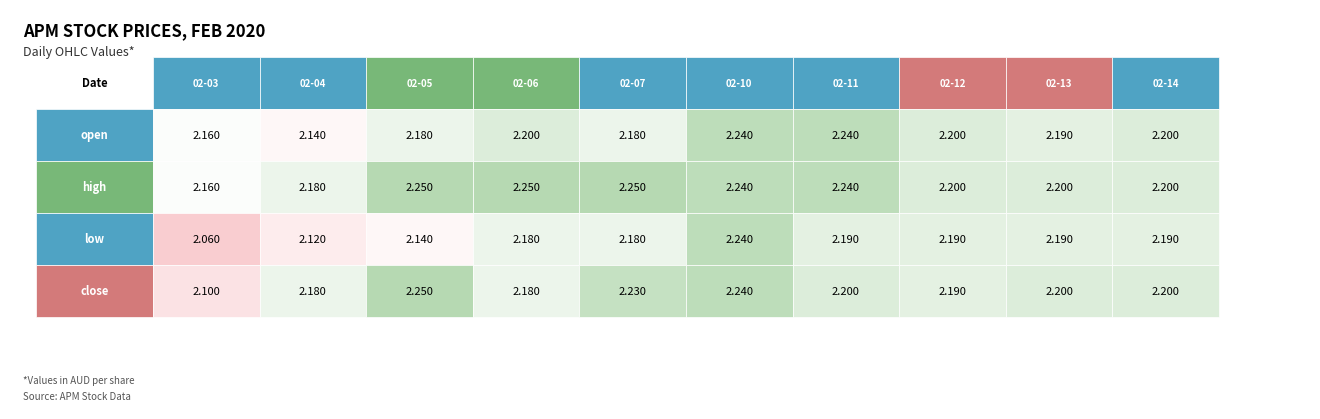

Reading right to left, list all the values displayed in this chart.

open: 2020-02-14=2.2	2020-02-13=2.2	2020-02-12=2.2	2020-02-11=2.2	2020-02-10=2.2	2020-02-07=2.2	2020-02-06=2.2	2020-02-05=2.2	2020-02-04=2.1	2020-02-03=2.2
high: 2020-02-14=2.2	2020-02-13=2.2	2020-02-12=2.2	2020-02-11=2.2	2020-02-10=2.2	2020-02-07=2.2	2020-02-06=2.2	2020-02-05=2.2	2020-02-04=2.2	2020-02-03=2.2
low: 2020-02-14=2.2	2020-02-13=2.2	2020-02-12=2.2	2020-02-11=2.2	2020-02-10=2.2	2020-02-07=2.2	2020-02-06=2.2	2020-02-05=2.1	2020-02-04=2.1	2020-02-03=2.1
close: 2020-02-14=2.2	2020-02-13=2.2	2020-02-12=2.2	2020-02-11=2.2	2020-02-10=2.2	2020-02-07=2.2	2020-02-06=2.2	2020-02-05=2.2	2020-02-04=2.2	2020-02-03=2.1